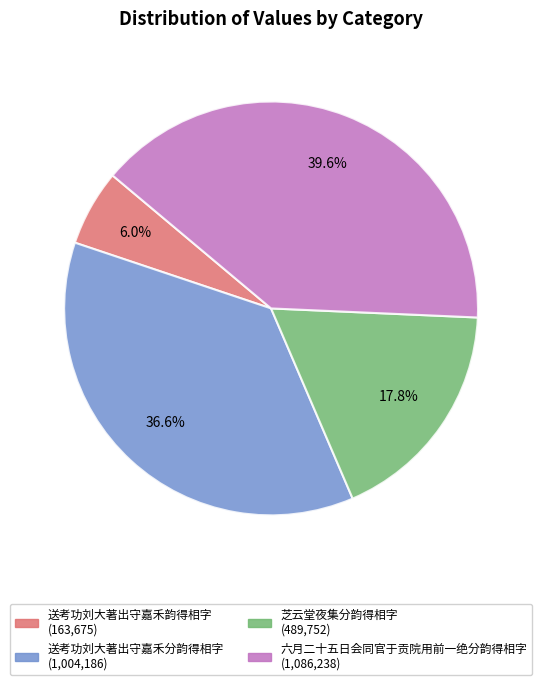

What percentage is NOT represented by 六月二十五日会同官于贡院用前一绝分韵得相字?

60.4%